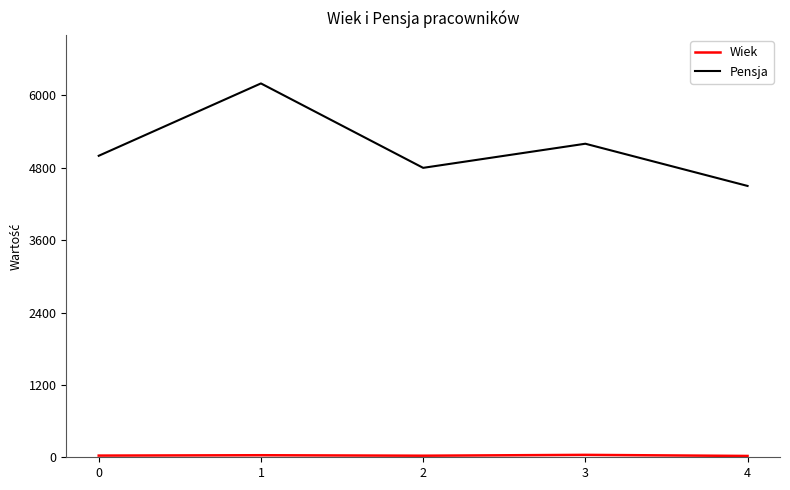

What is the maximum value for Pensja?

6200